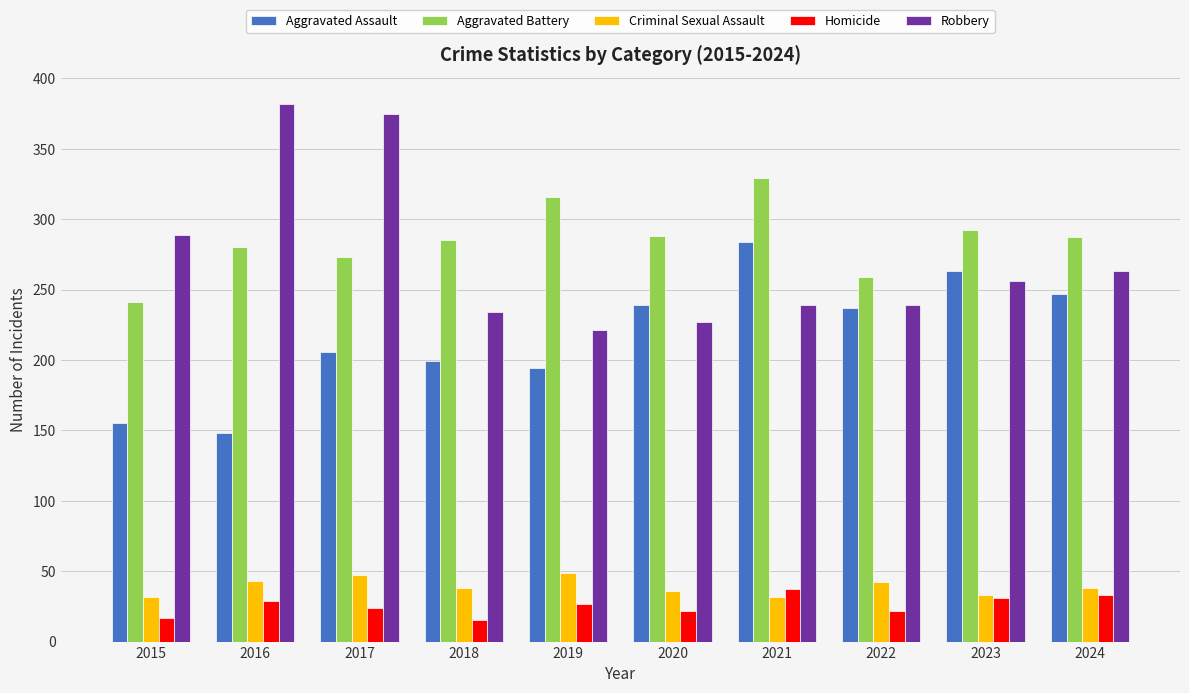

Rank the series at 2018 from lowest to highest value.

Homicide, Criminal Sexual Assault, Aggravated Assault, Robbery, Aggravated Battery